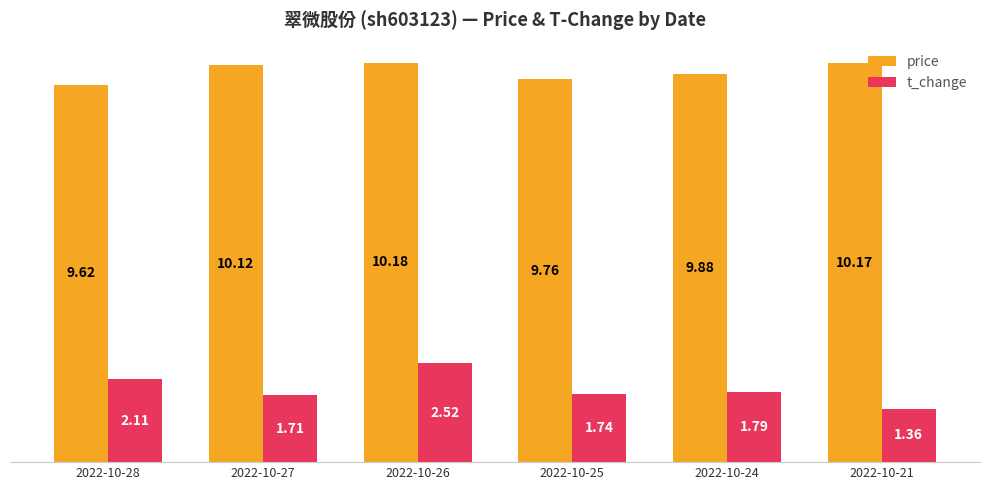

Where is t_change nearest to the value 1?

2022-10-21